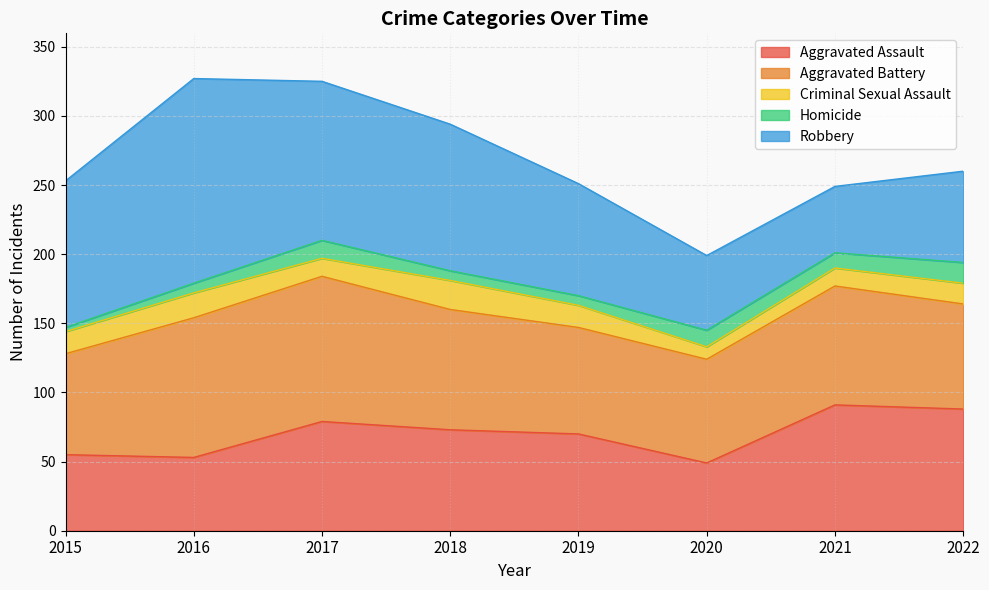

Between 2017 and 2022, which is larger?

2022